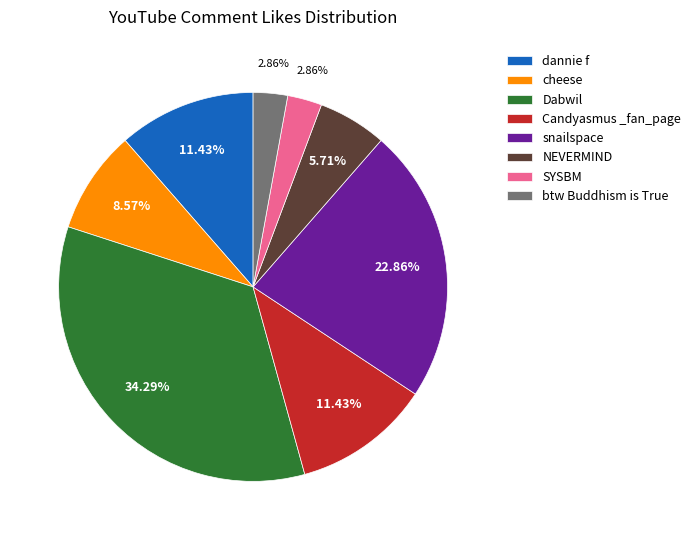

Do SYSBM and btw Buddhism is True together represent more than half of the pie?

No